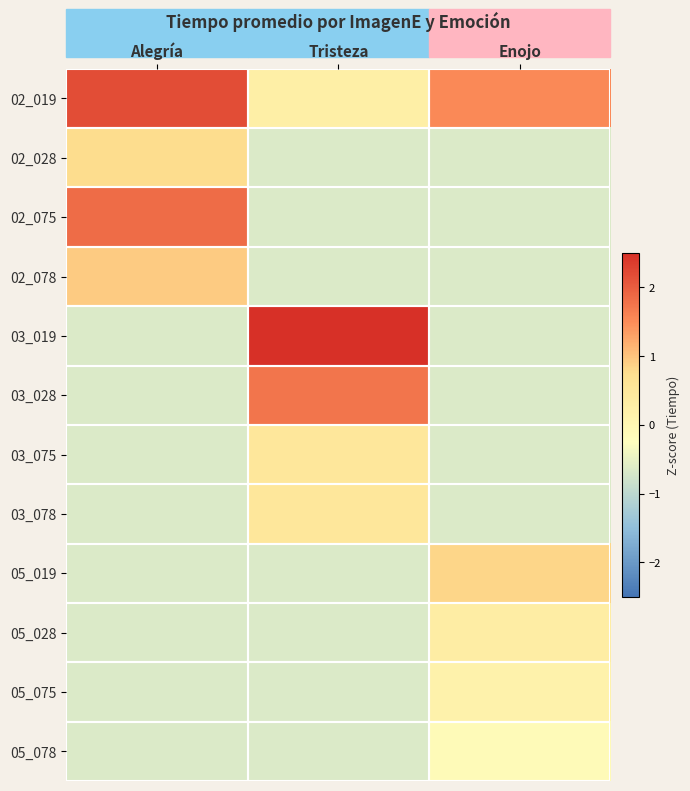

Reading right to left, transcribe all the data shown in this chart.

02_019: Enojo=1.5	Tristeza=0.3	Alegría=2.2
02_028: Enojo=-0.7	Tristeza=-0.7	Alegría=0.8
02_075: Enojo=-0.7	Tristeza=-0.7	Alegría=1.8
02_078: Enojo=-0.7	Tristeza=-0.7	Alegría=0.9
03_019: Enojo=-0.7	Tristeza=3.1	Alegría=-0.7
03_028: Enojo=-0.7	Tristeza=1.7	Alegría=-0.7
03_075: Enojo=-0.7	Tristeza=0.5	Alegría=-0.7
03_078: Enojo=-0.7	Tristeza=0.5	Alegría=-0.7
05_019: Enojo=0.8	Tristeza=-0.7	Alegría=-0.7
05_028: Enojo=0.3	Tristeza=-0.7	Alegría=-0.7
05_075: Enojo=0.2	Tristeza=-0.7	Alegría=-0.7
05_078: Enojo=-0.1	Tristeza=-0.7	Alegría=-0.7